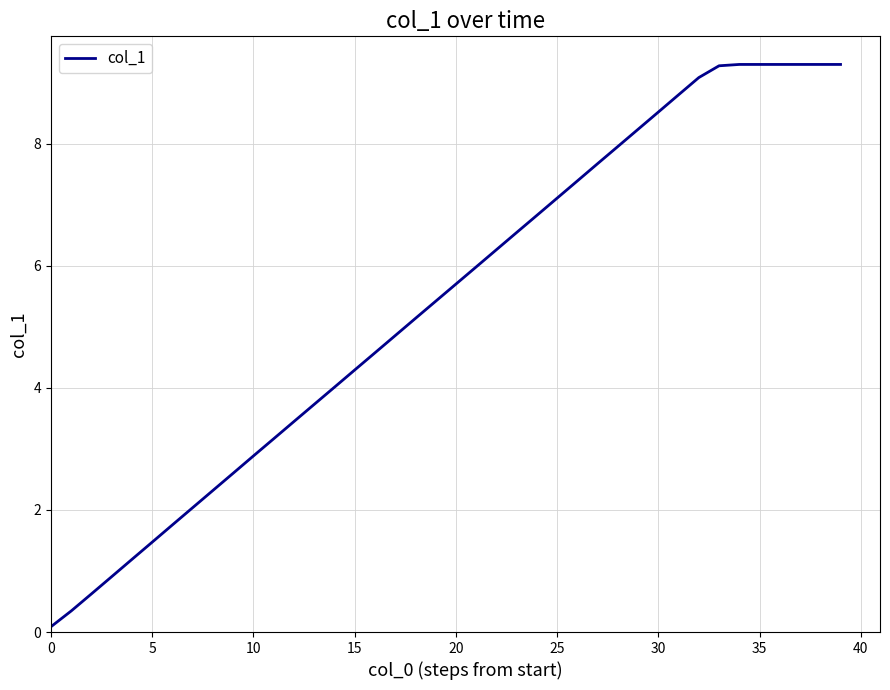

What is the maximum value shown in the chart?

9.3